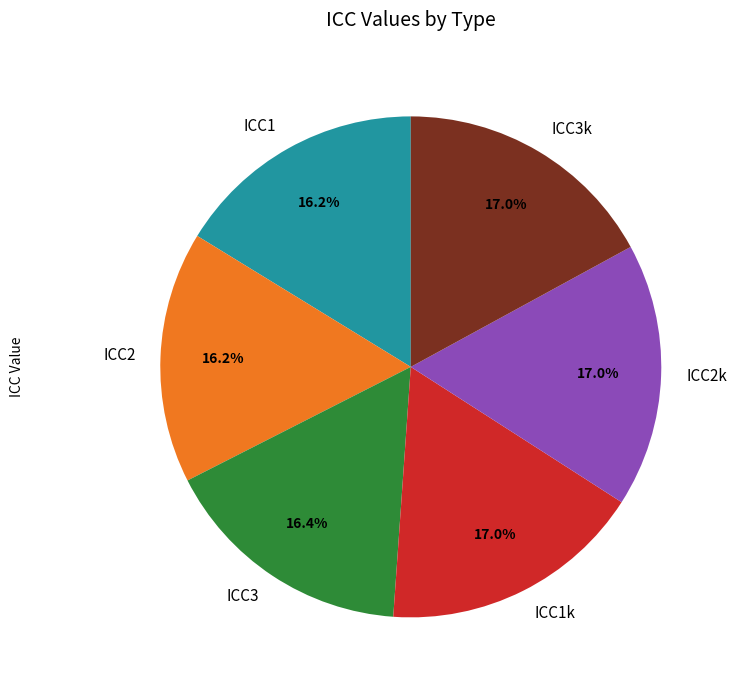

To the nearest percent, what percentage of the pie is ICC2?

16%